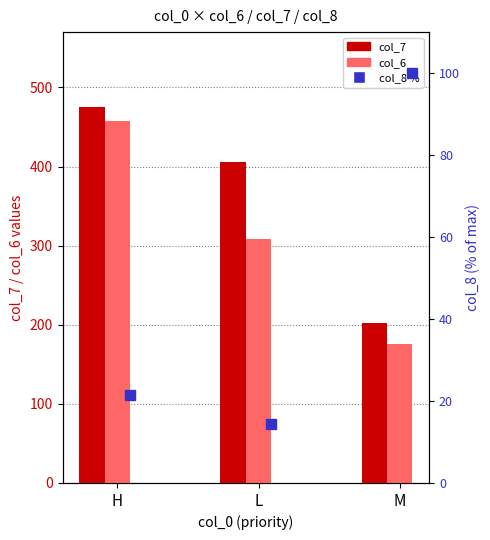

Which series has the widest spread of Y values?

col_6